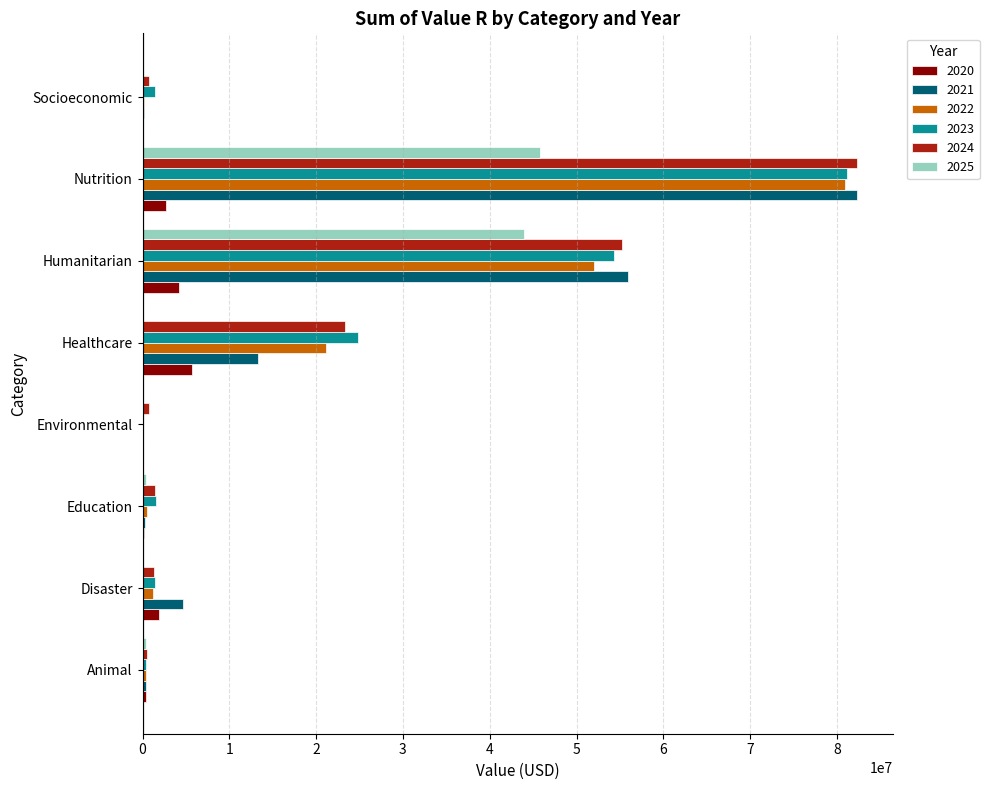

What is the total value across all series at Socioeconomic?

2581511.3